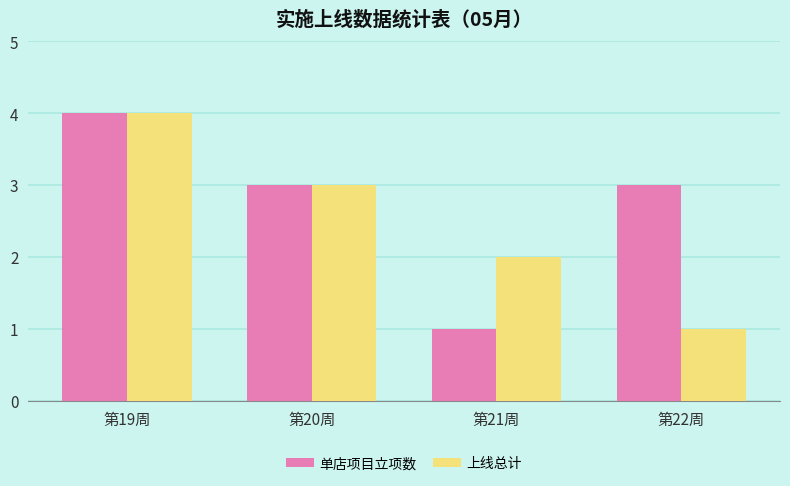

Reading right to left, extract all data points from this chart.

单店项目立项数: 第22周=3	第21周=1	第20周=3	第19周=4
上线总计: 第22周=1	第21周=2	第20周=3	第19周=4